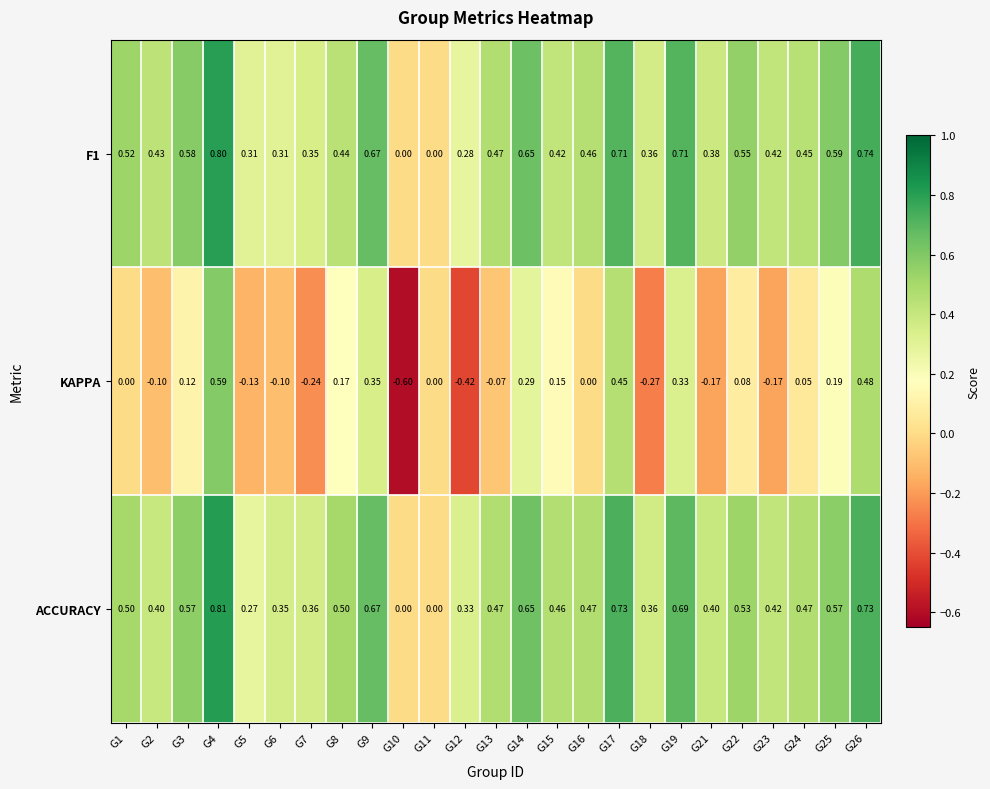

Which series has the largest total across all categories?

ACCURACY